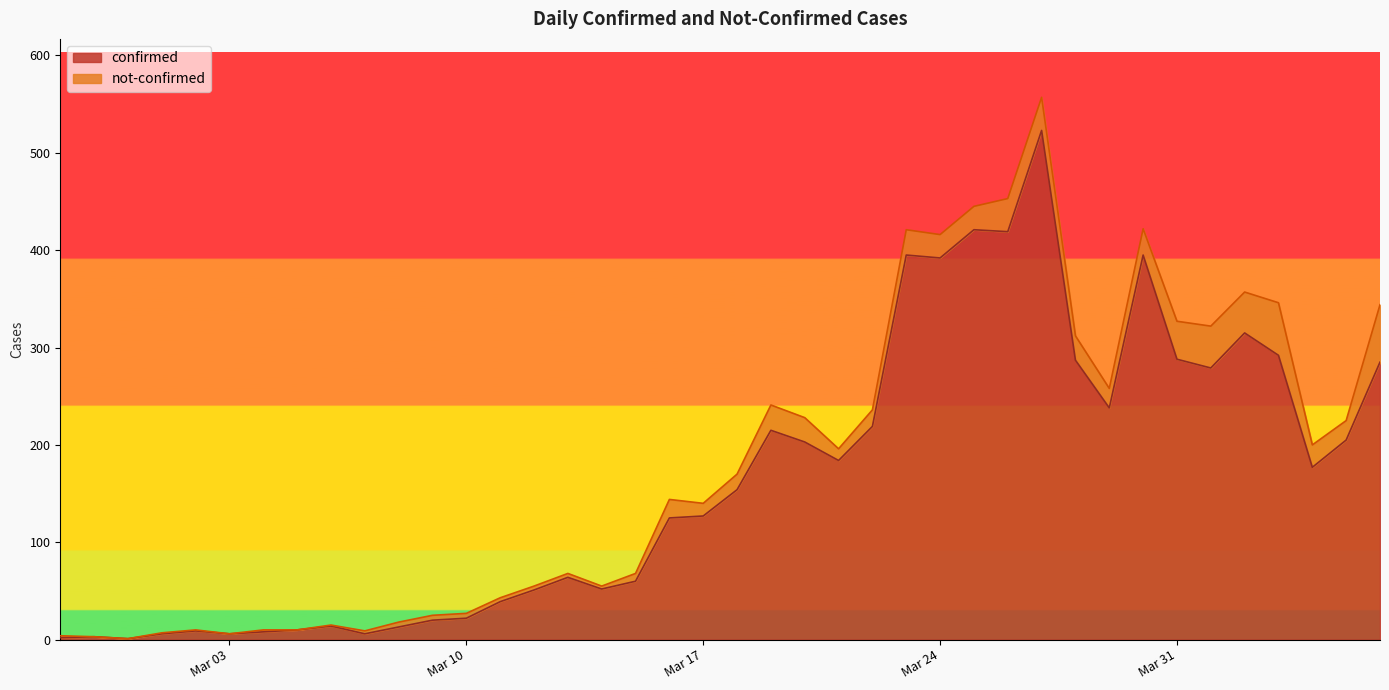

How many lines are shown in the chart?

2